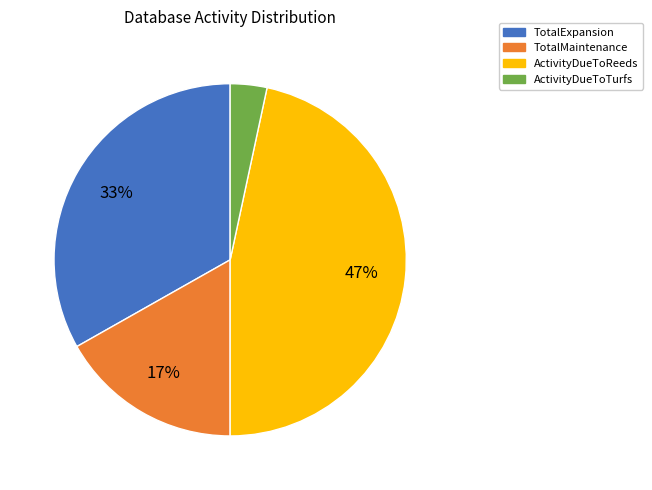

Is it true that ActivityDueToReeds is 32% of the pie?

False